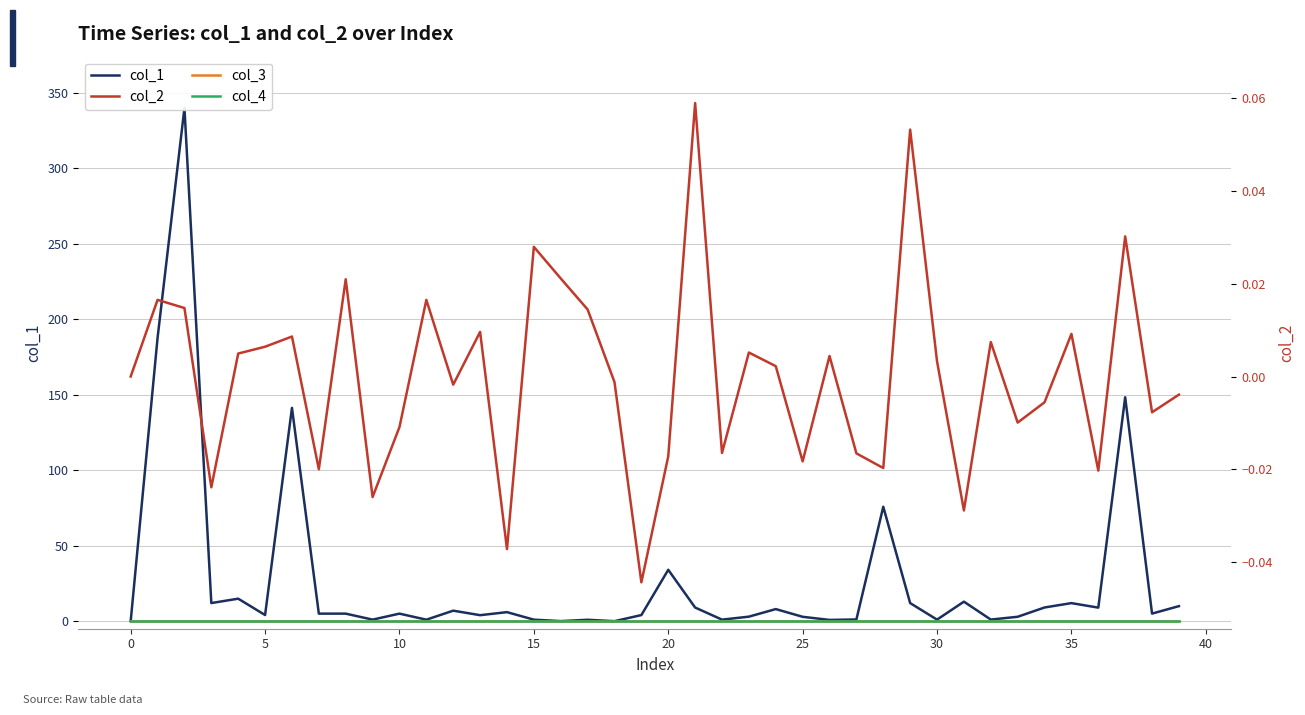

Does the chart have visible grid lines?

Yes